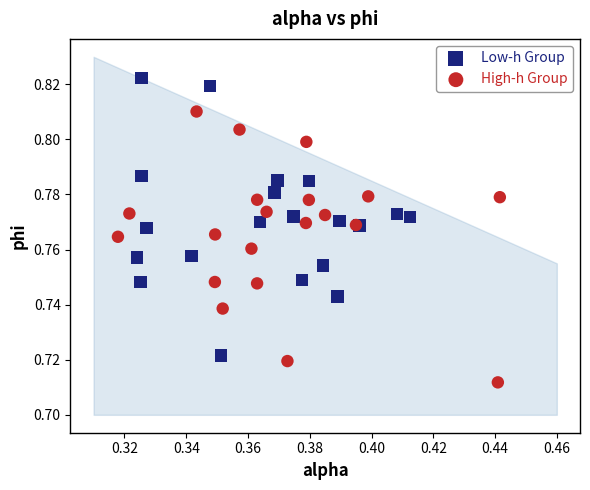

Which series contains the highest Y value?

Low-h Group